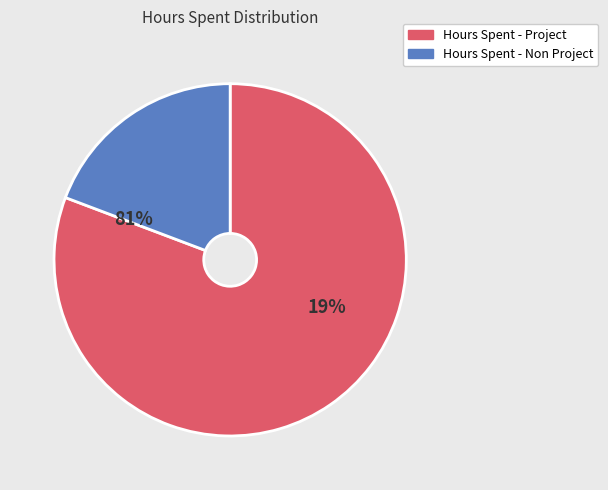

What is the largest slice in the pie chart?

Hours Spent - Project